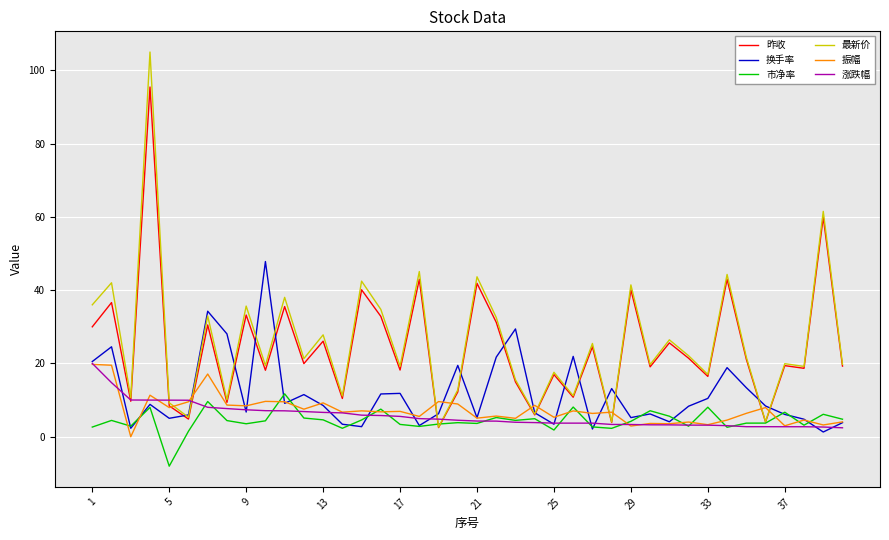

Which series has the largest range (max minus min)?

最新价